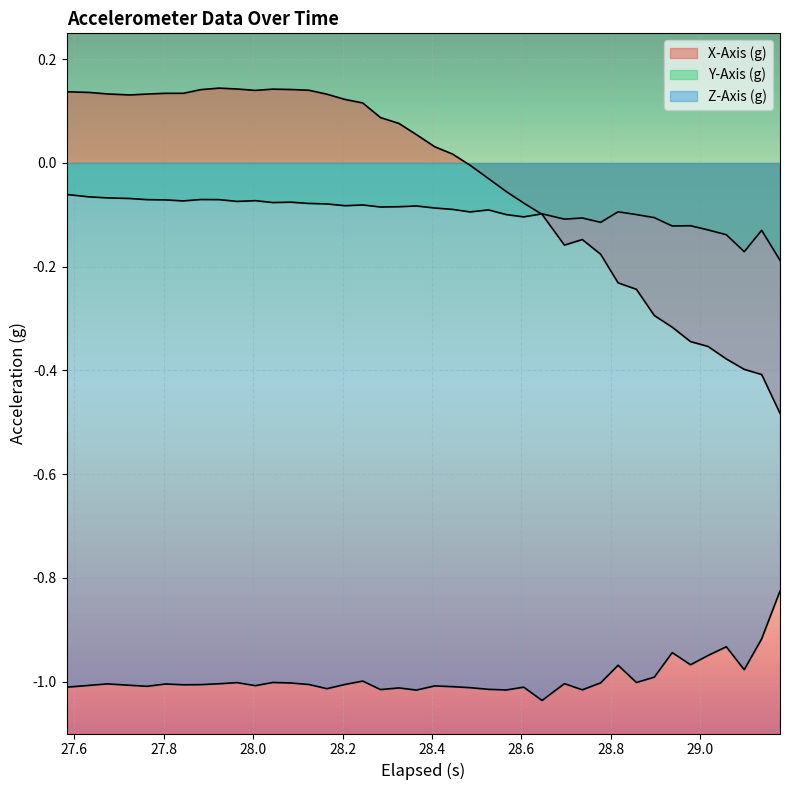

At how many categories does at least one series exceed 0?

22